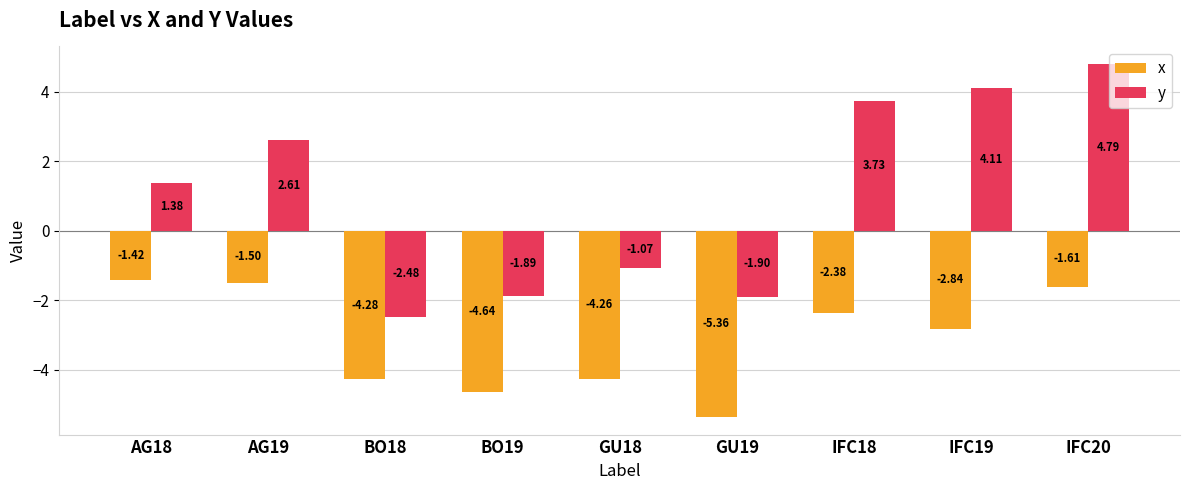

Where is y nearest to the value 1?

AG18